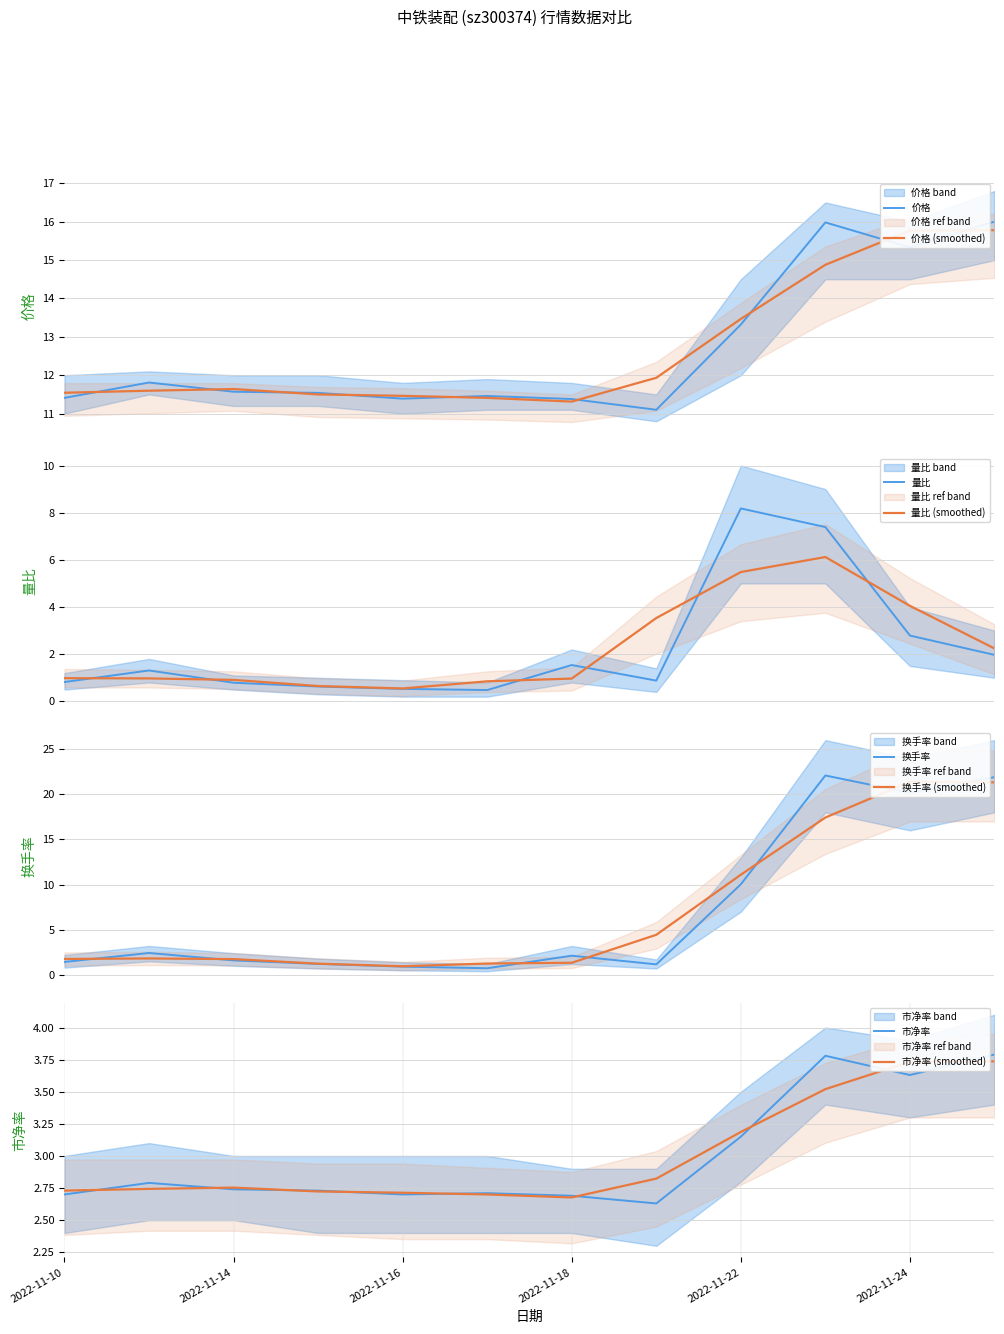

How many data points does each series have?

12